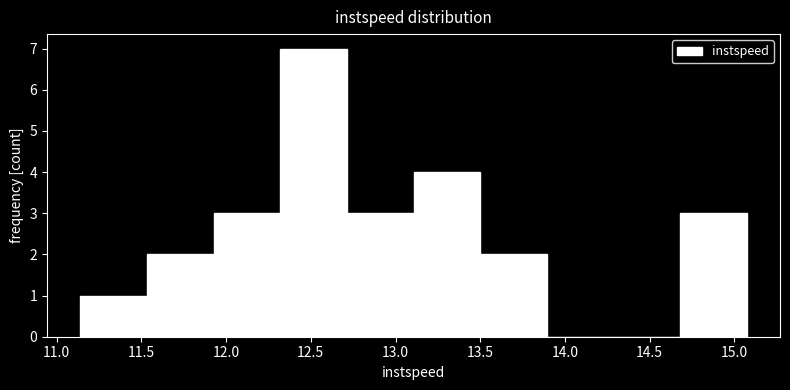

Reading left to right, list every bar in this chart as the range it spans on the x-axis followed by its height. Neither the bar edges nor the heights are printed on the chart, so give them approximately, as read against the axes.

11.15 to 11.55: 1
11.55 to 11.95: 2
11.95 to 12.30: 3
12.30 to 12.70: 7
12.70 to 13.10: 3
13.10 to 13.50: 4
13.50 to 13.90: 2
13.90 to 14.30: 0
14.30 to 14.70: 0
14.70 to 15.05: 3